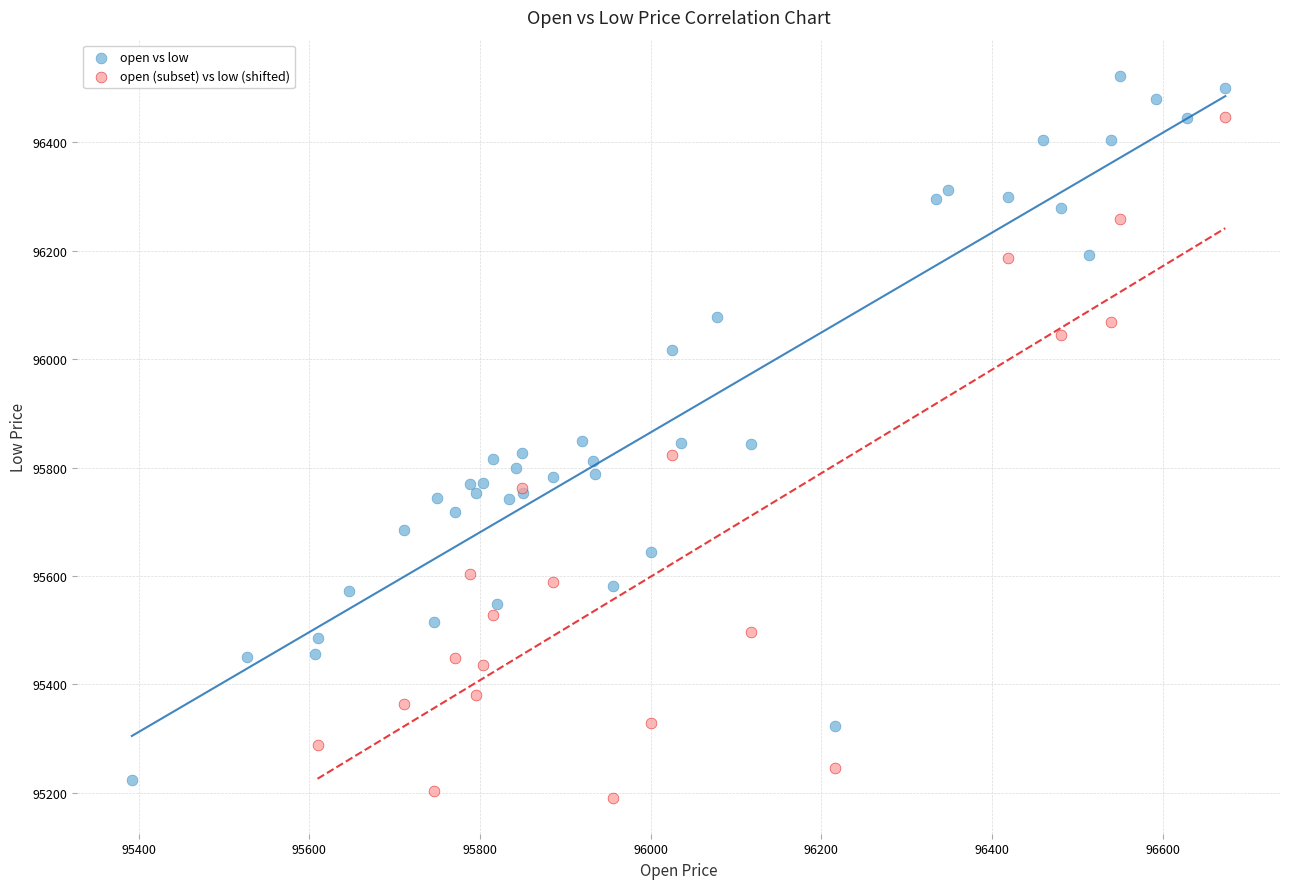

Which series contains the highest Y value?

open vs low